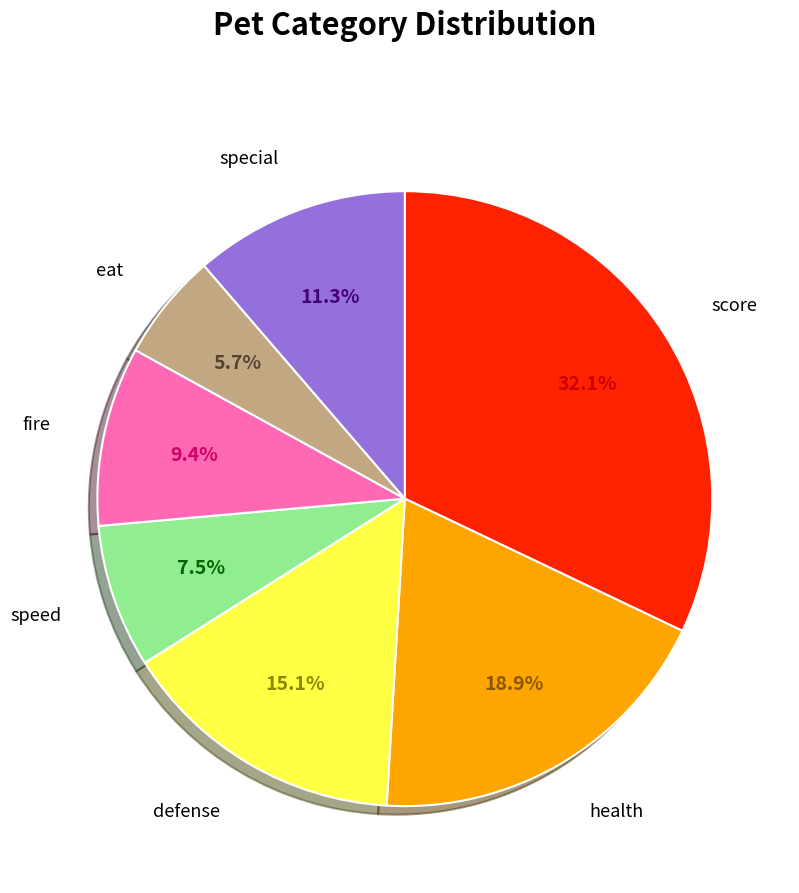

How many slices are in this pie chart?

7